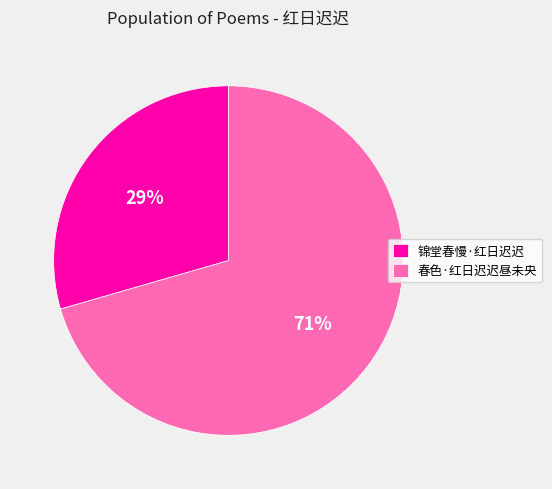

Rank the categories by value from highest to lowest.

春色·红日迟迟昼未央, 锦堂春慢·红日迟迟